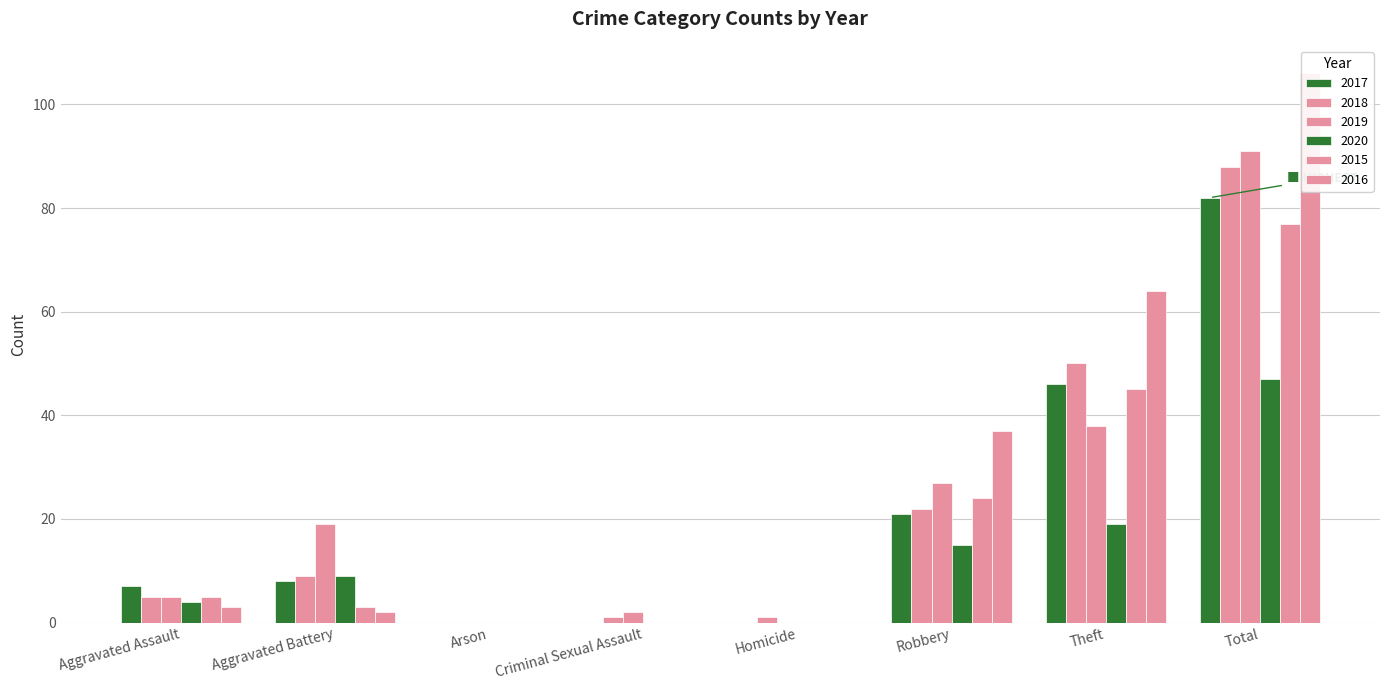

Reading right to left, list all the values displayed in this chart.

2017: 82	46	21	0	0	0	8	7
2018: 88	50	22	1	1	0	9	5
2019: 91	38	27	0	2	0	19	5
2020: 47	19	15	0	0	0	9	4
2015: 77	45	24	0	0	0	3	5
2016: 106	64	37	0	0	0	2	3